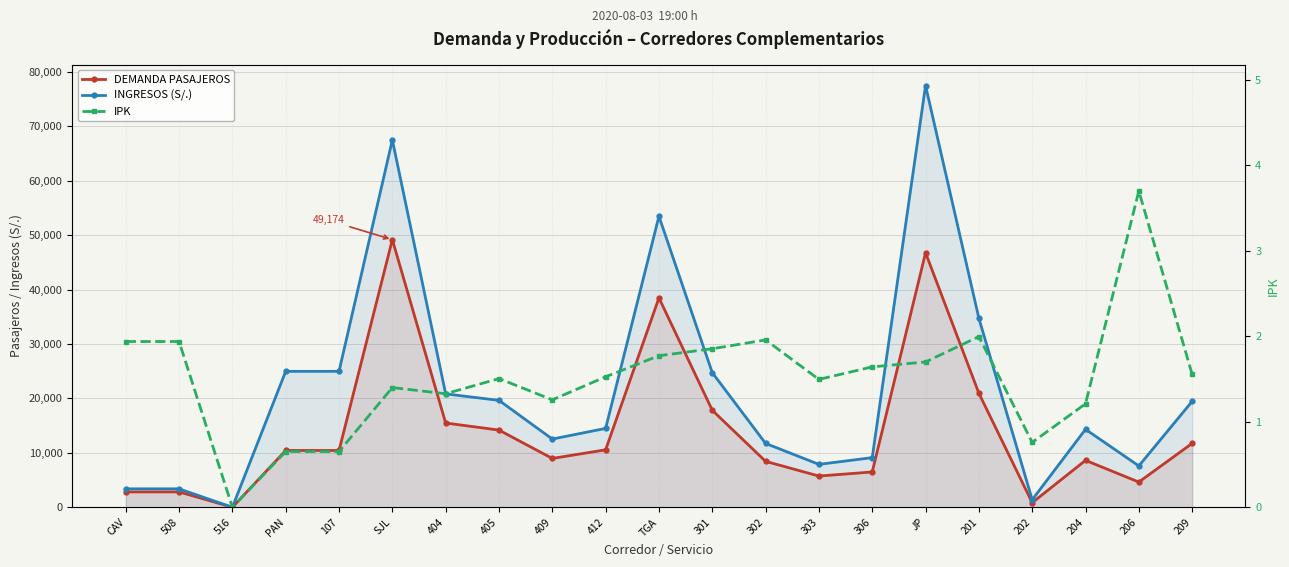

How many data points in IPK are above 1?

17